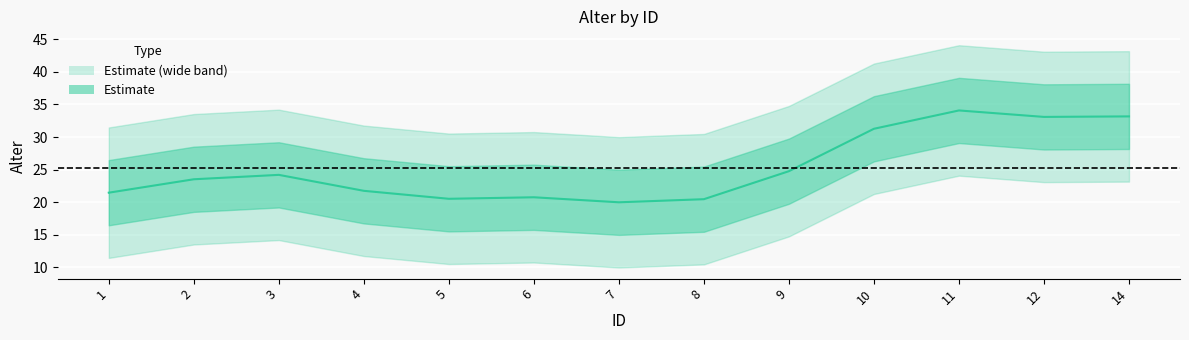

How many interior local peaks (higher than both neighbors) does the data have?

3